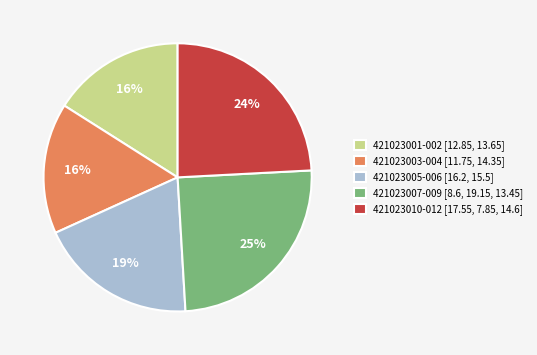

Do 421023010-012 [17.55, 7.85, 14.6] and 421023005-006 [16.2, 15.5] together represent more than half of the pie?

No